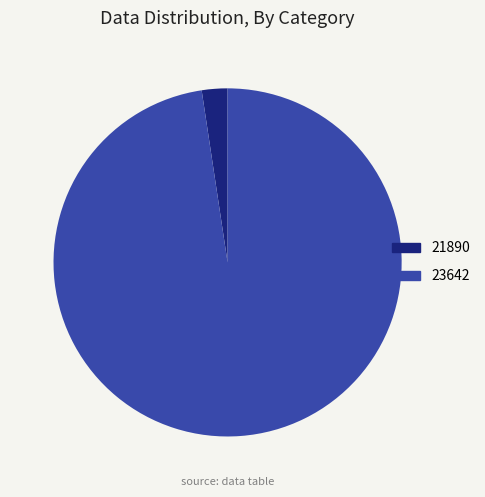

Rank the categories by value from highest to lowest.

23642, 21890